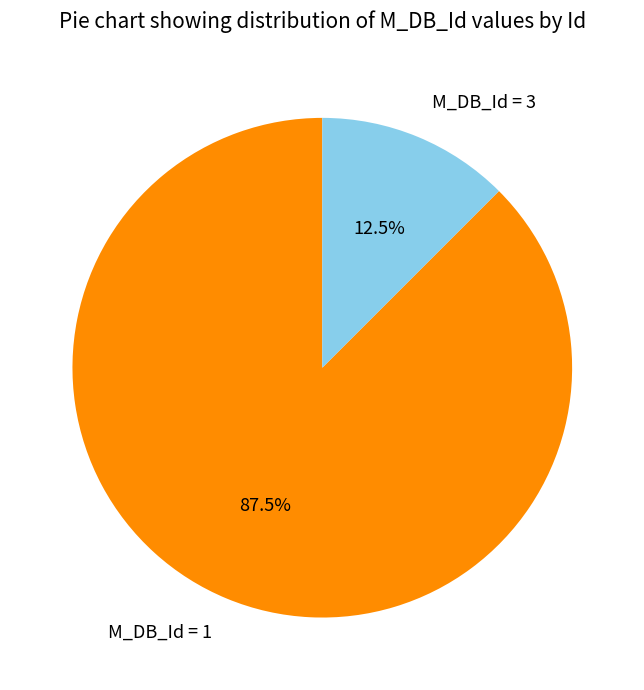

Which category has the biggest portion of the pie?

M_DB_Id = 1